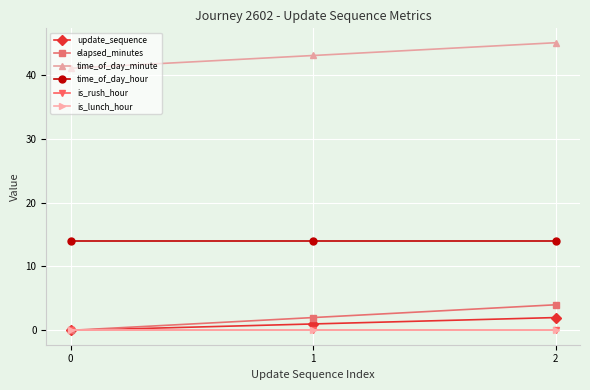

Is this an area chart (filled region under the line)?

No